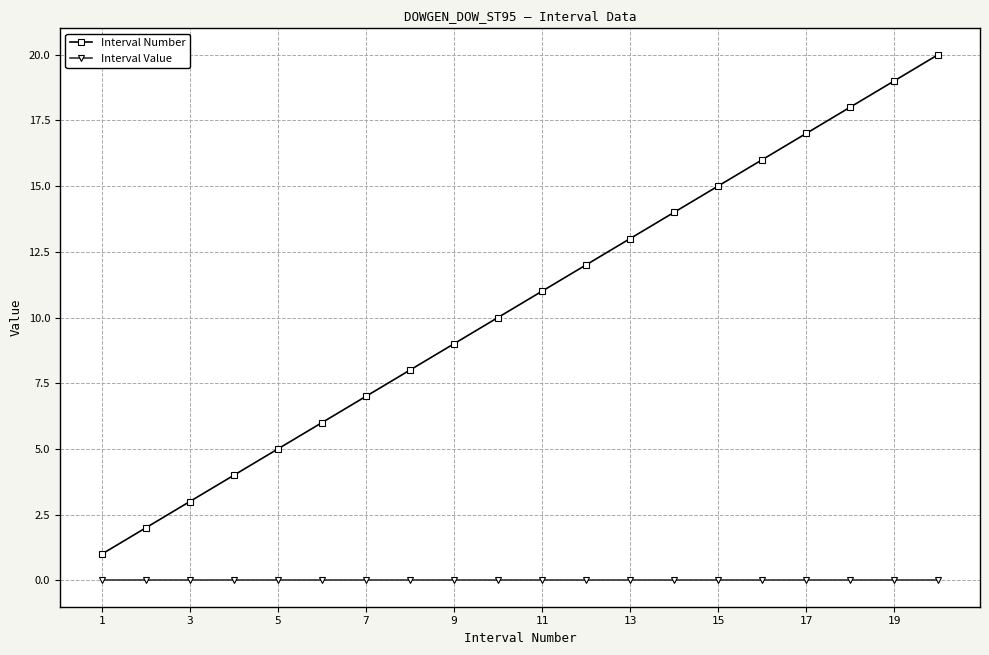

True or false: Interval Value and Interval Number cross at least once.

False